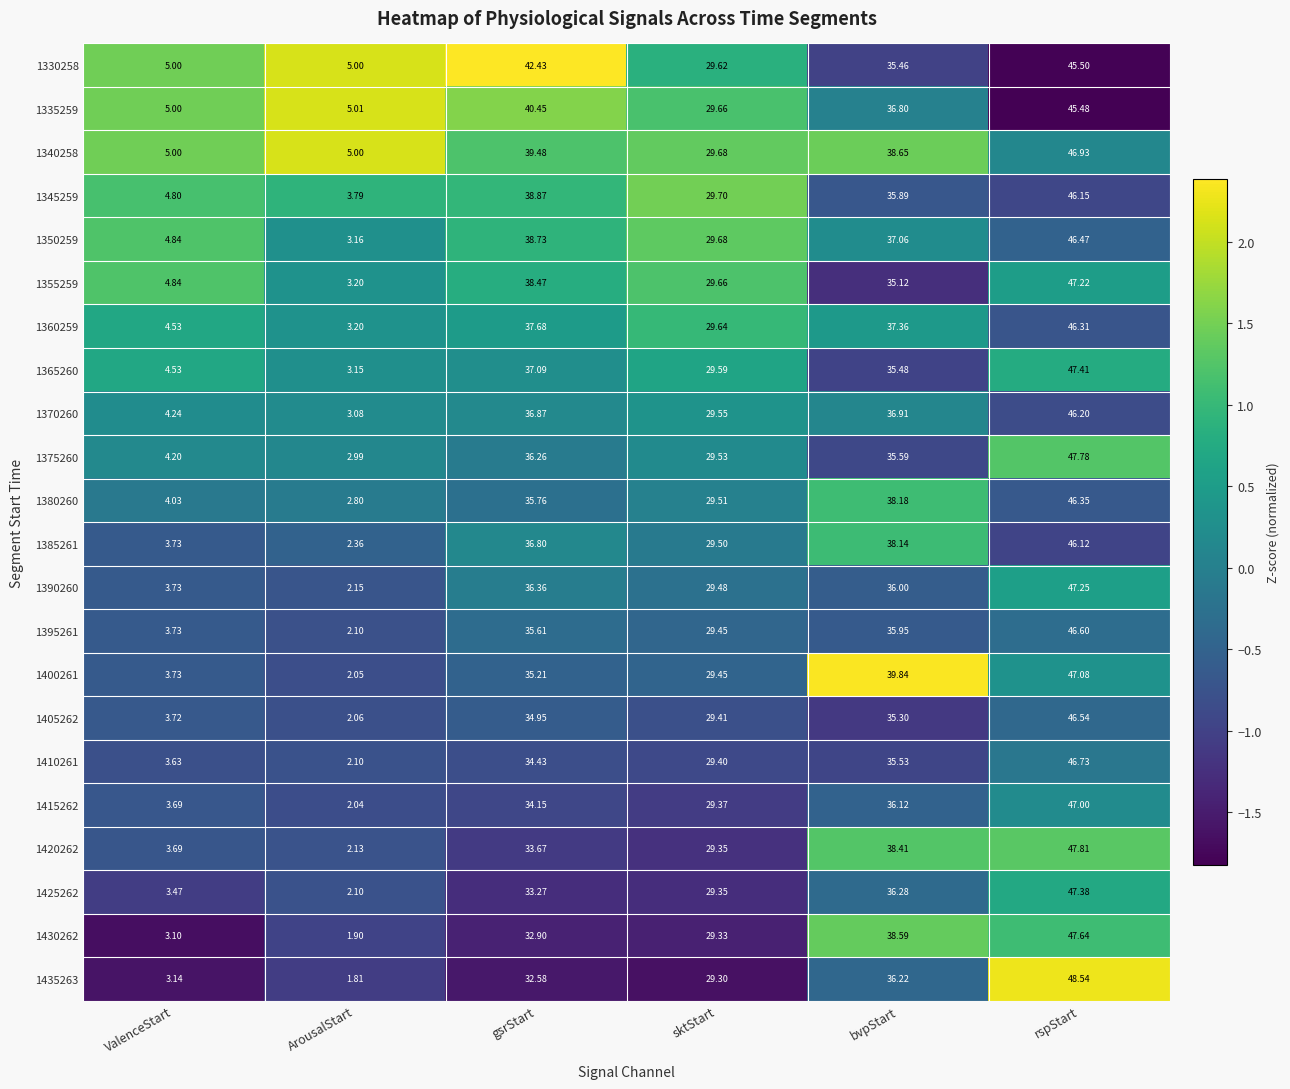

How many categories are shown in the chart?

6